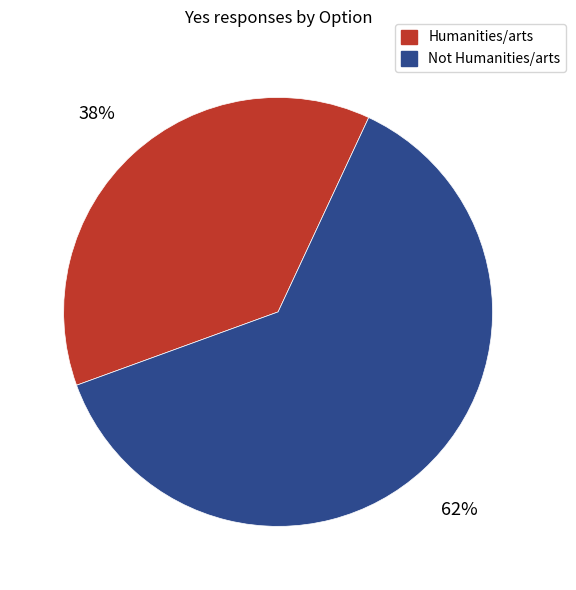

Count the number of slices in the pie.

2